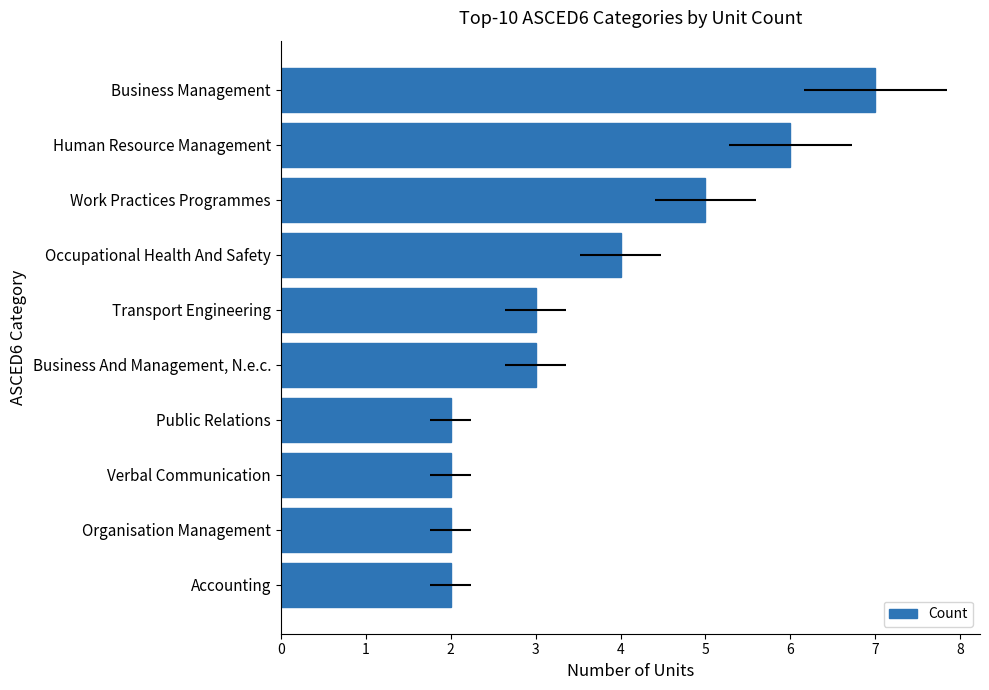

How many series are shown in this chart?

1